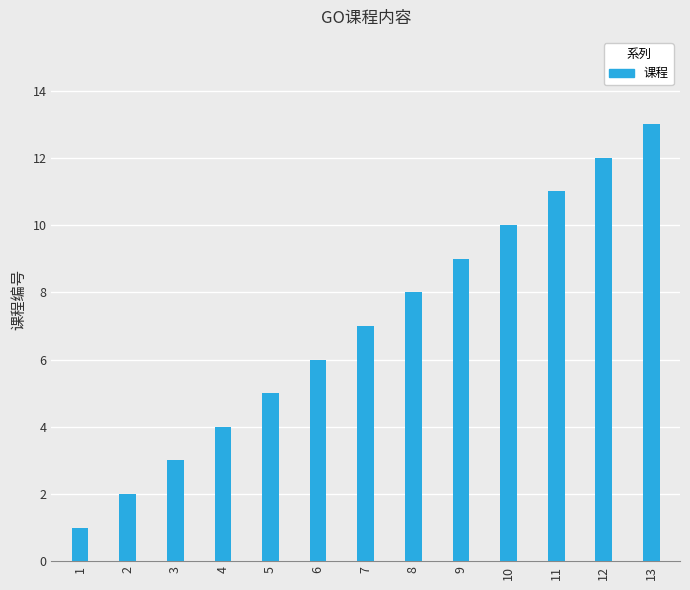

What is the difference between the values at 12 and 11?

1